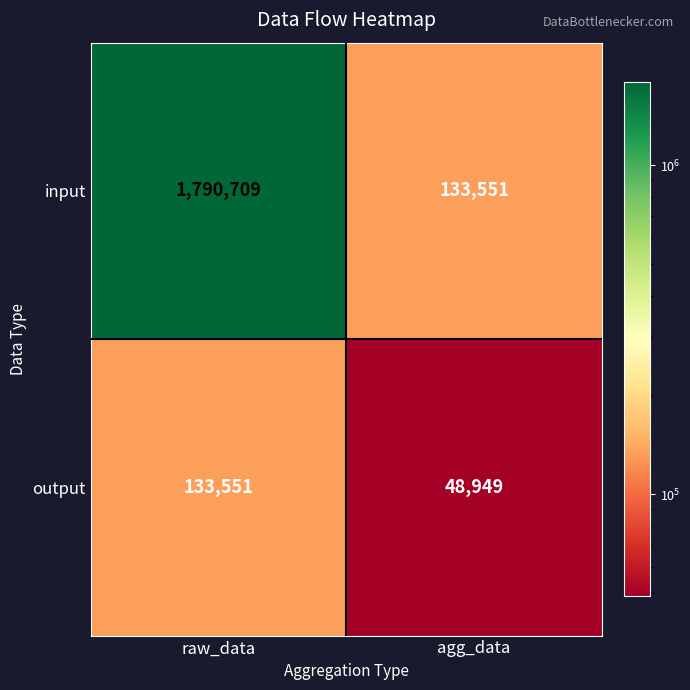

Which series changed the most between raw_data and agg_data?

input